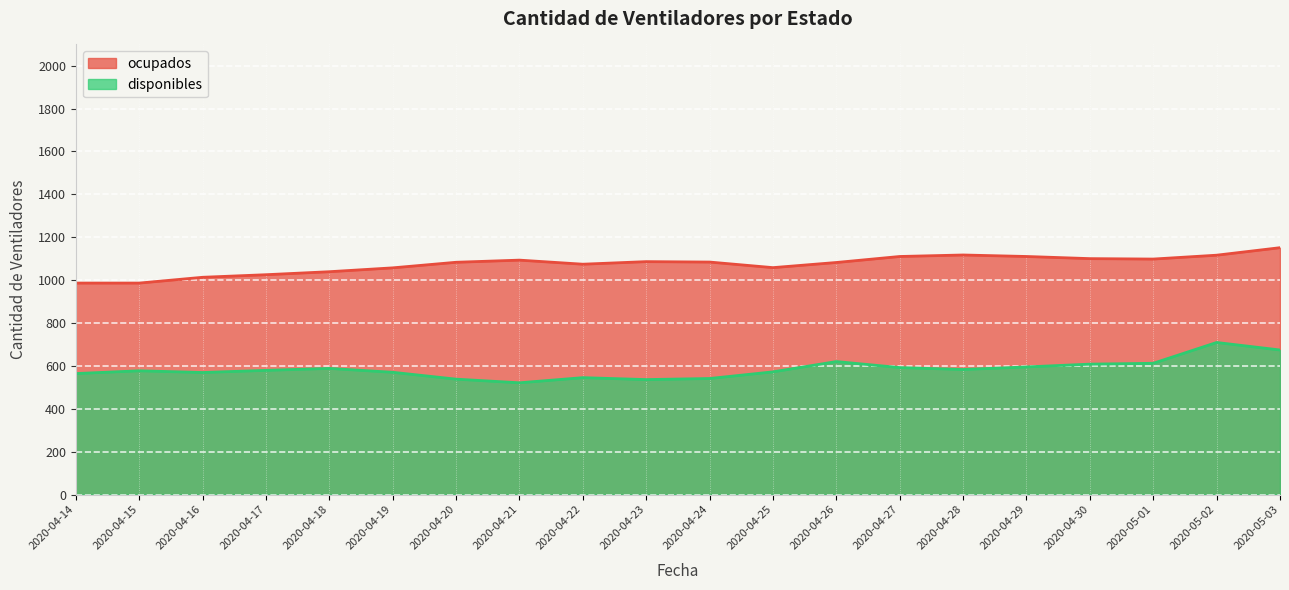

How many interior local peaks does the ocupados series have?

3